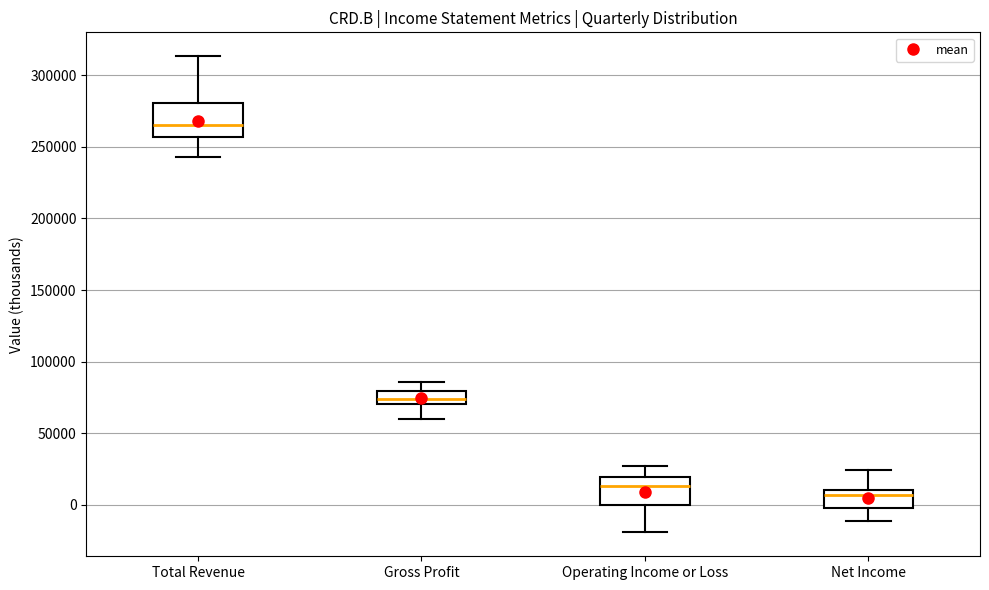

Where does the upper whisker of the box for Gross Profit end on the y-axis? The values are not printed on the chart, so give them approximately, as read against the axis.

85000